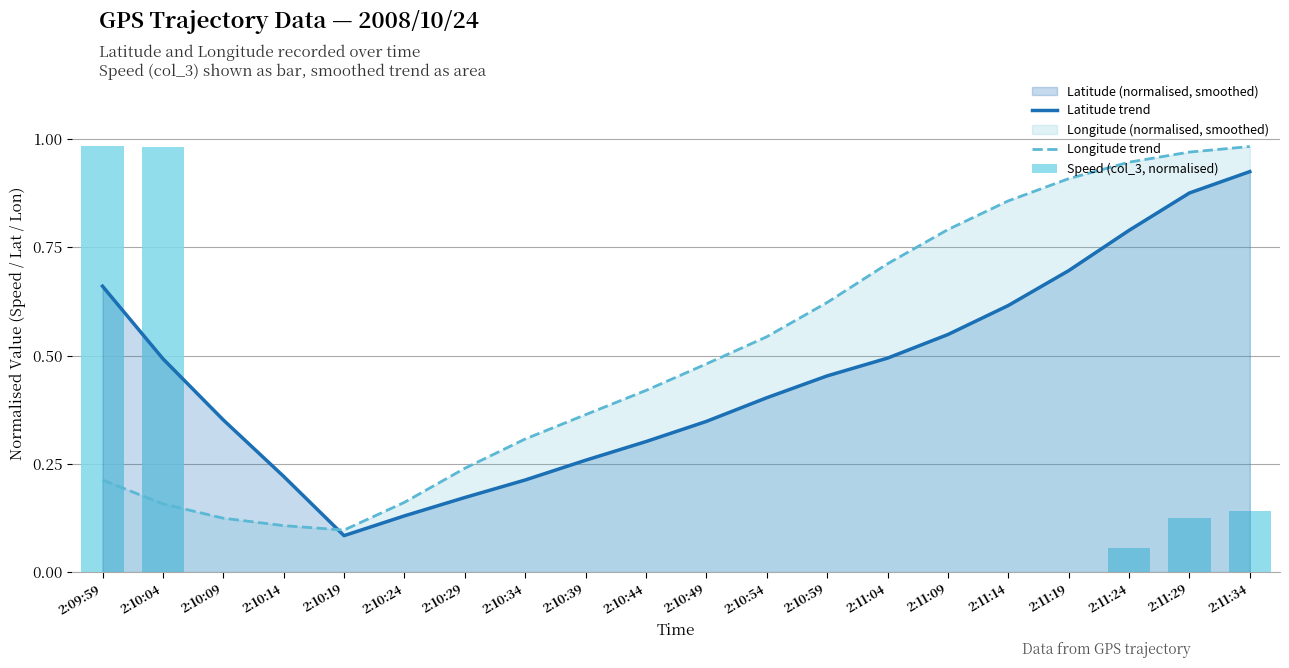

What is the value of the Latitude trend bar at the 11th from the left?

0.3